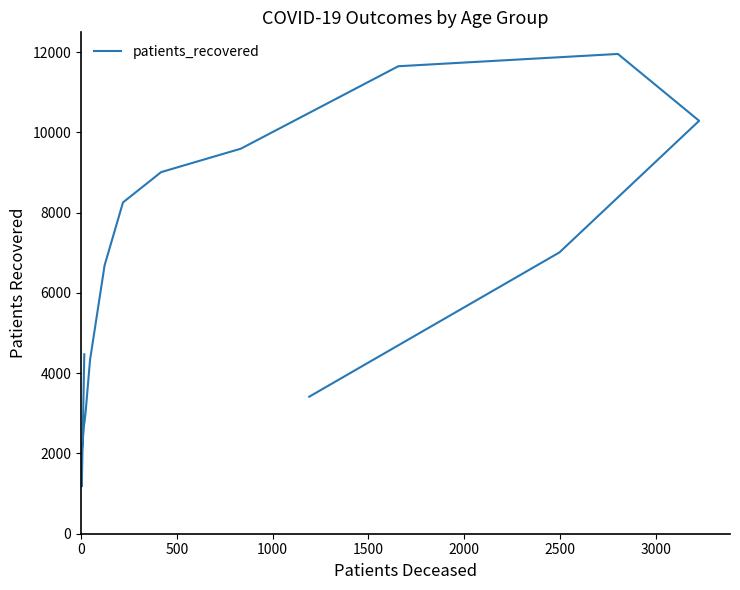

What is the average value?

6149